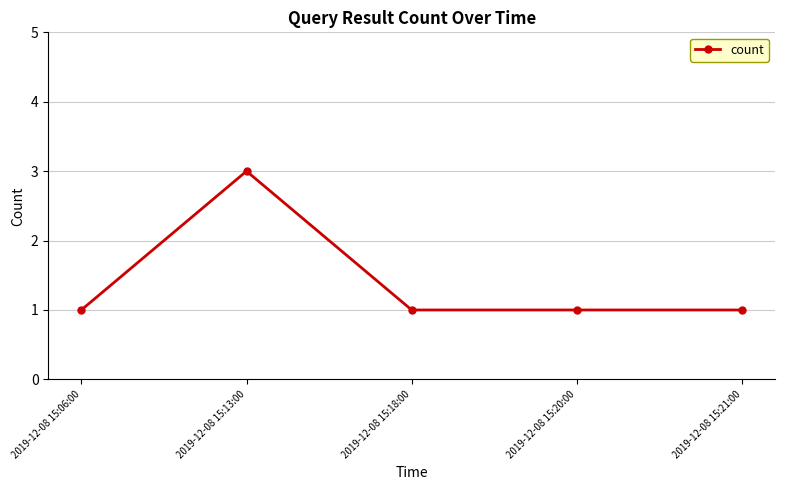

Count the values in the range 1 to 2.

4